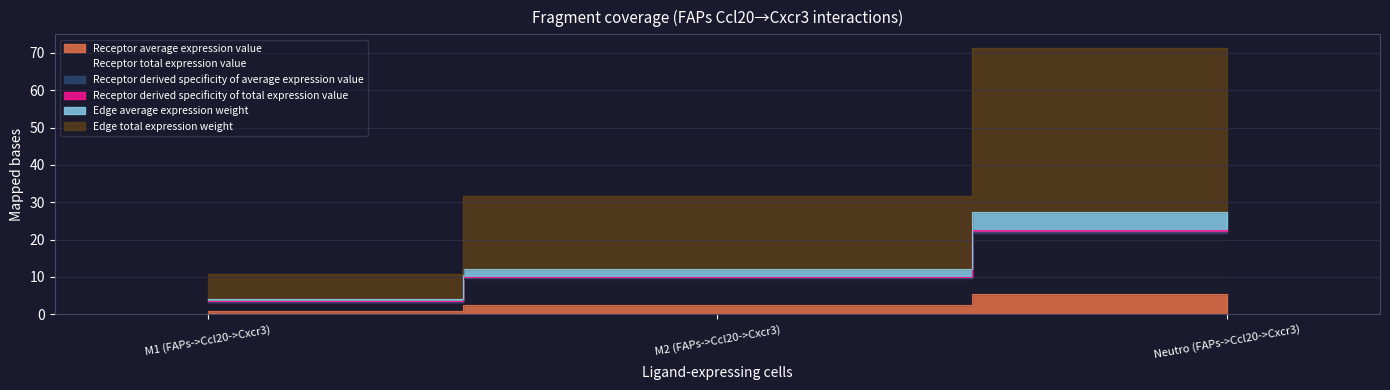

What is the minimum value for Edge average expression weight?

3.2